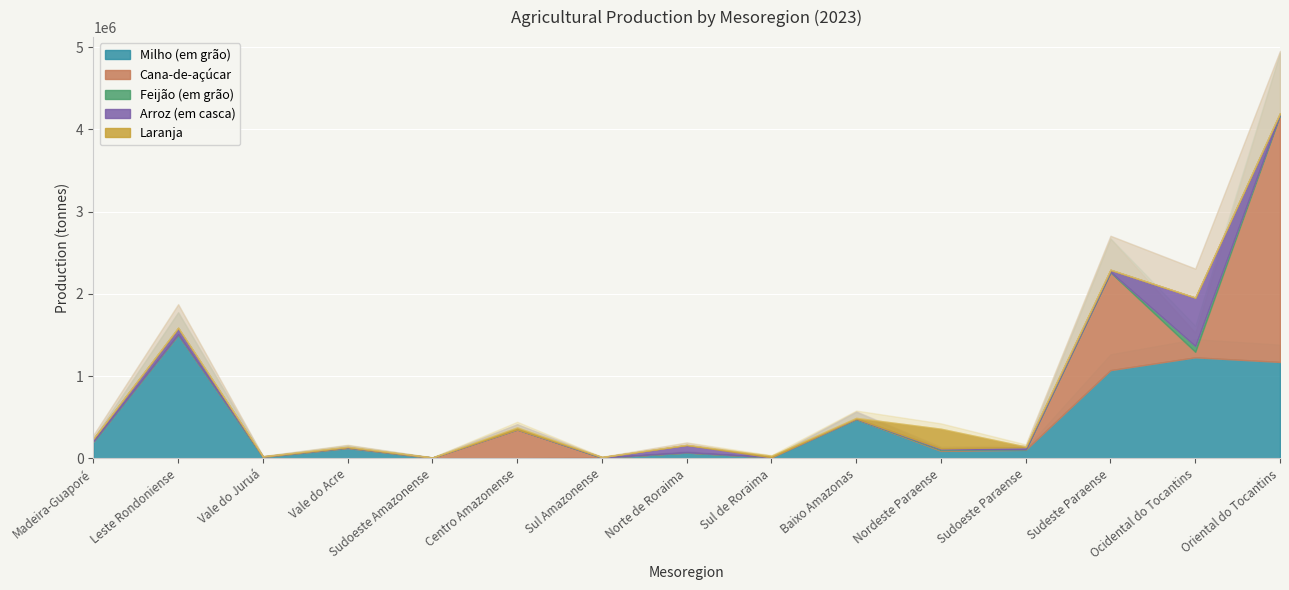

What is the average value of the Arroz (em casca) series?

58877